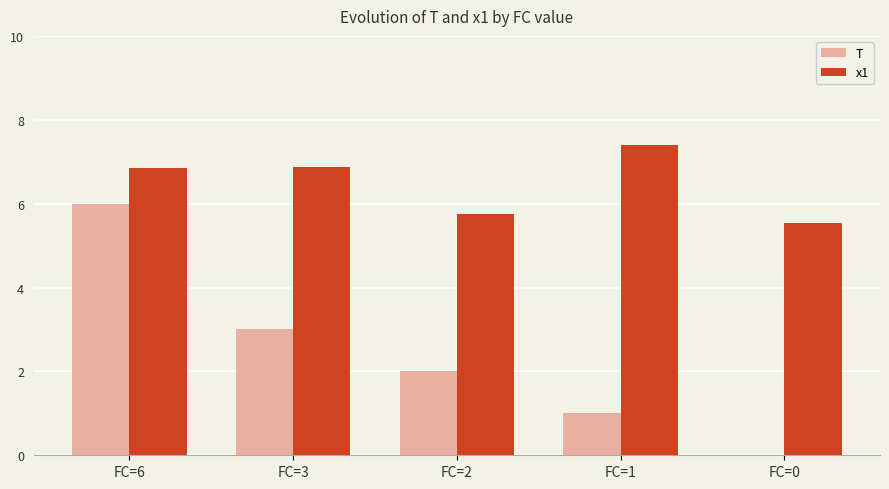

How many groups of bars are there?

5